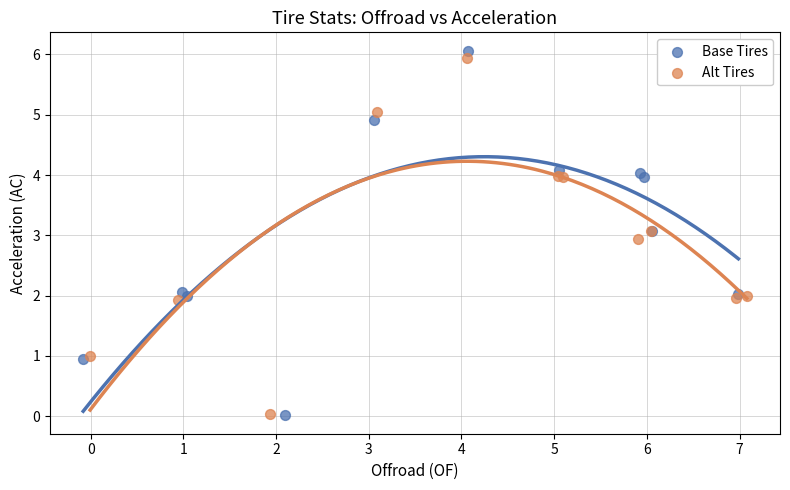

What are all the series names shown in the legend?

Base Tires, Alt Tires